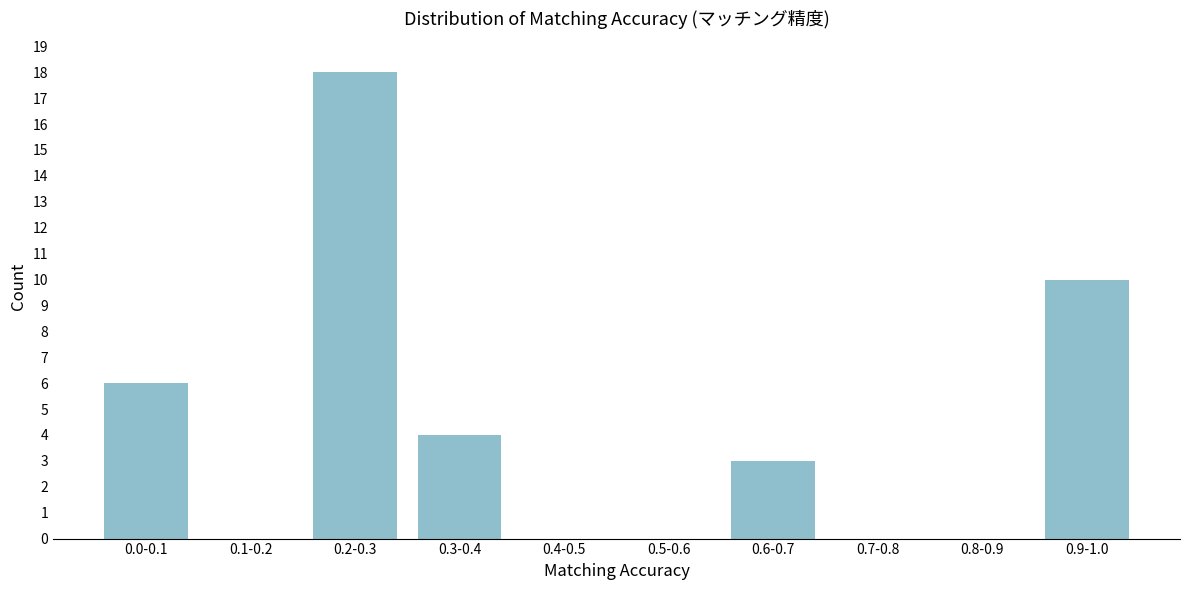

Reading left to right, transcribe all the data shown in this chart.

0.0-0.1=6	0.1-0.2=0	0.2-0.3=18	0.3-0.4=4	0.4-0.5=0	0.5-0.6=0	0.6-0.7=3	0.7-0.8=0	0.8-0.9=0	0.9-1.0=10